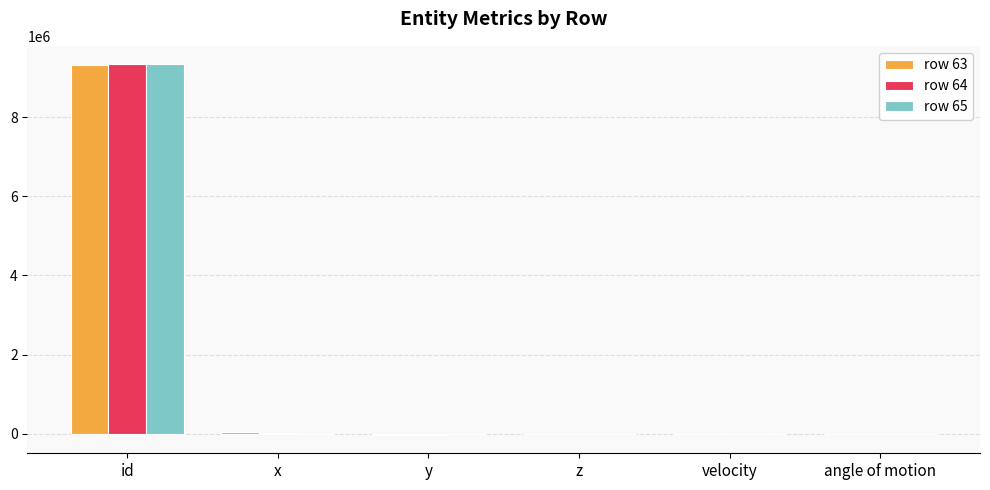

At which category is the sum across all series the highest?

id